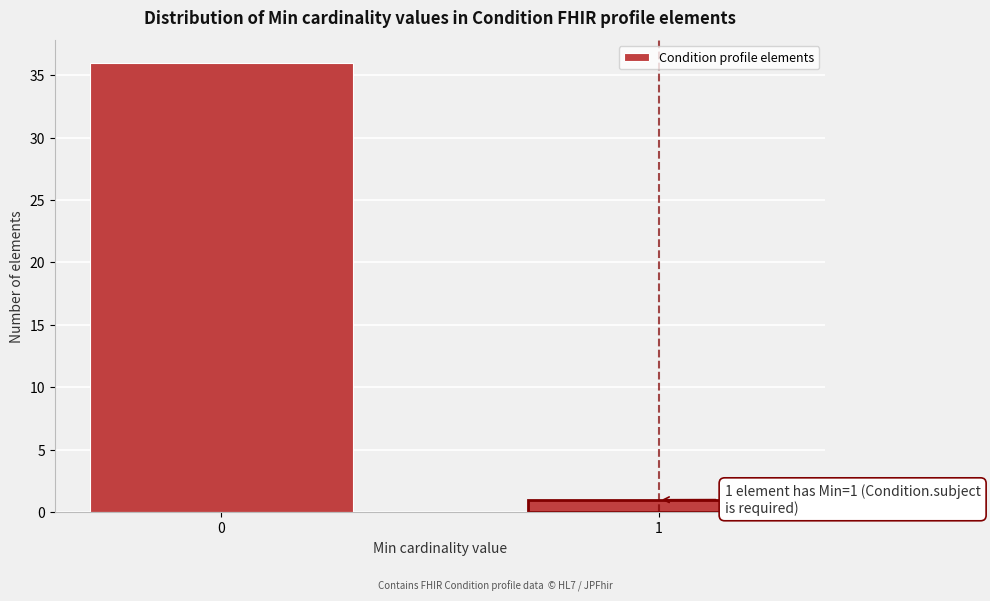

Reading right to left, extract all data points from this chart.

1=1	0=36